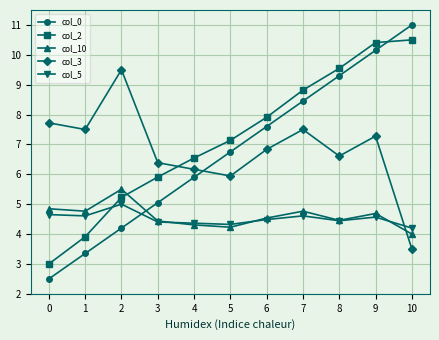

What is the difference between the maximum and minimum values in the col_3 series?

6.0